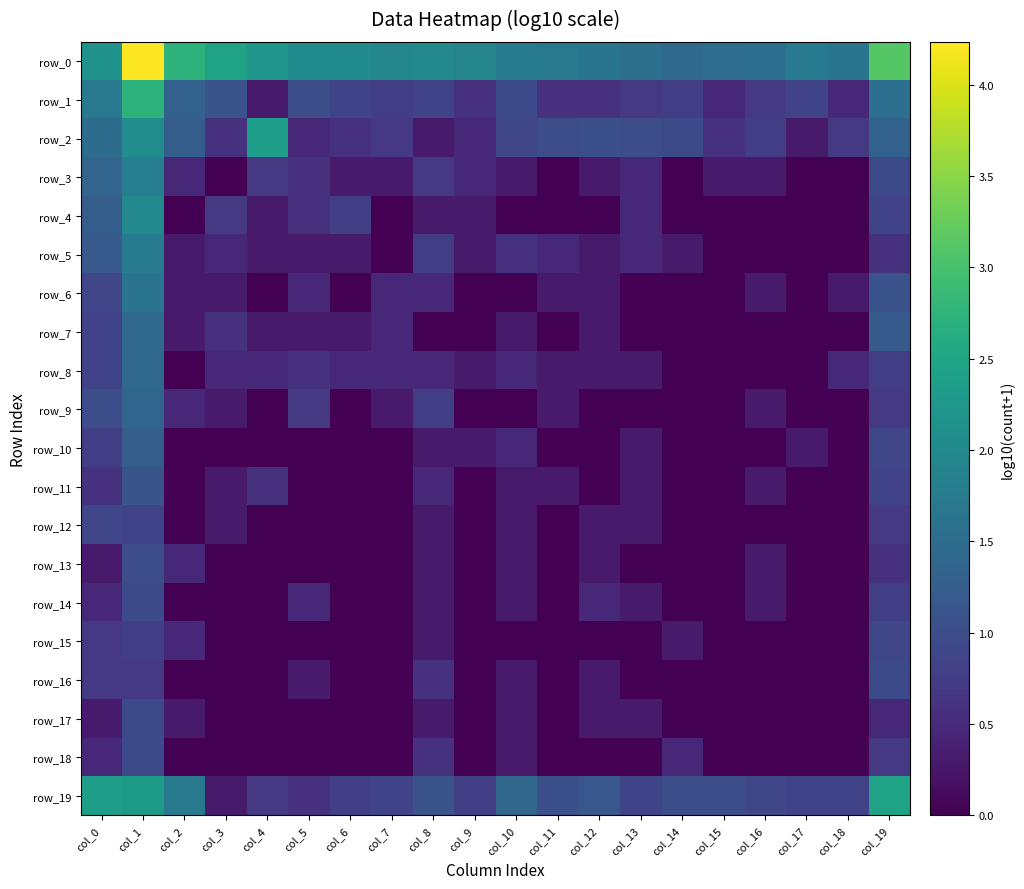

What is the average value of the row_7 series?

0.3